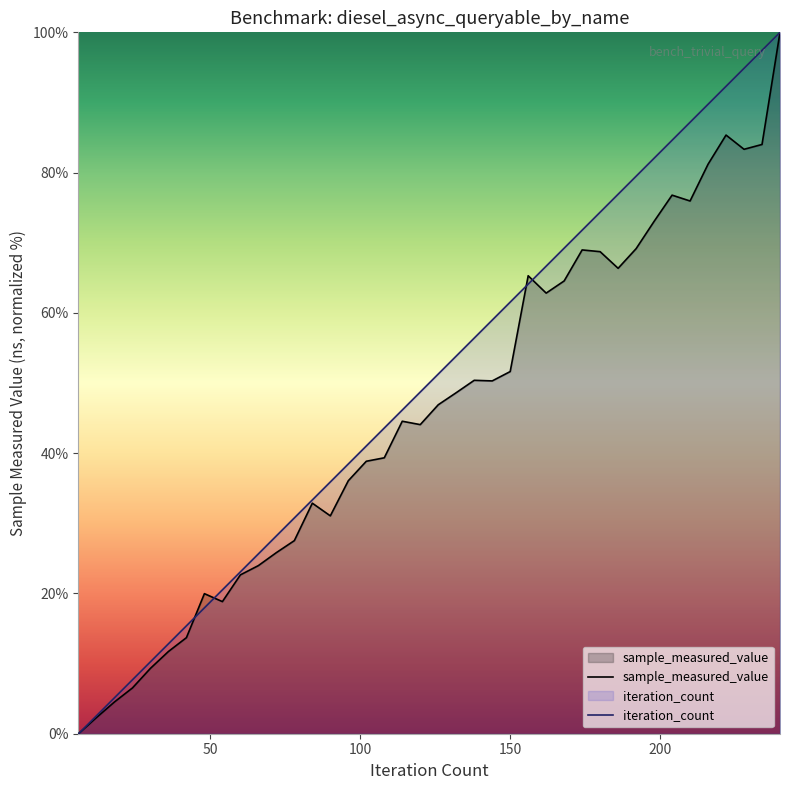

Between 156 and 234, which series saw the biggest shift?

iteration_count